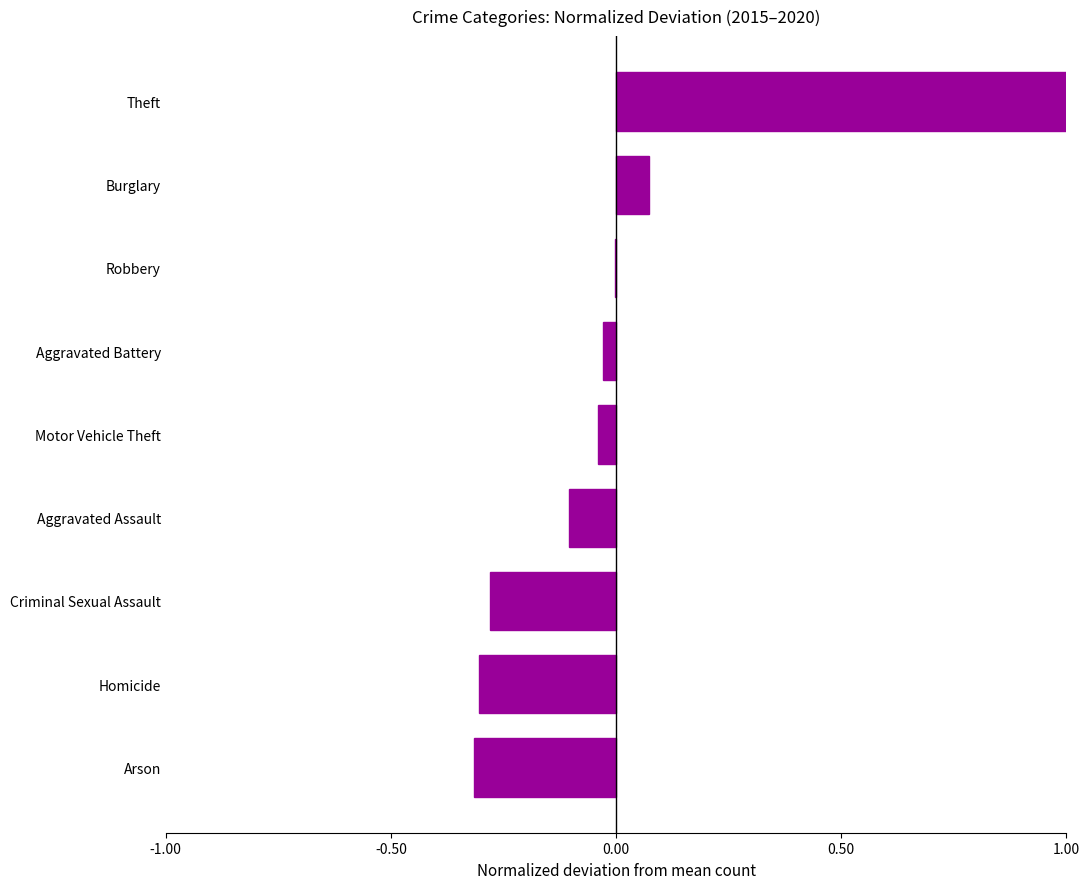

Count the number of data series in this chart.

1